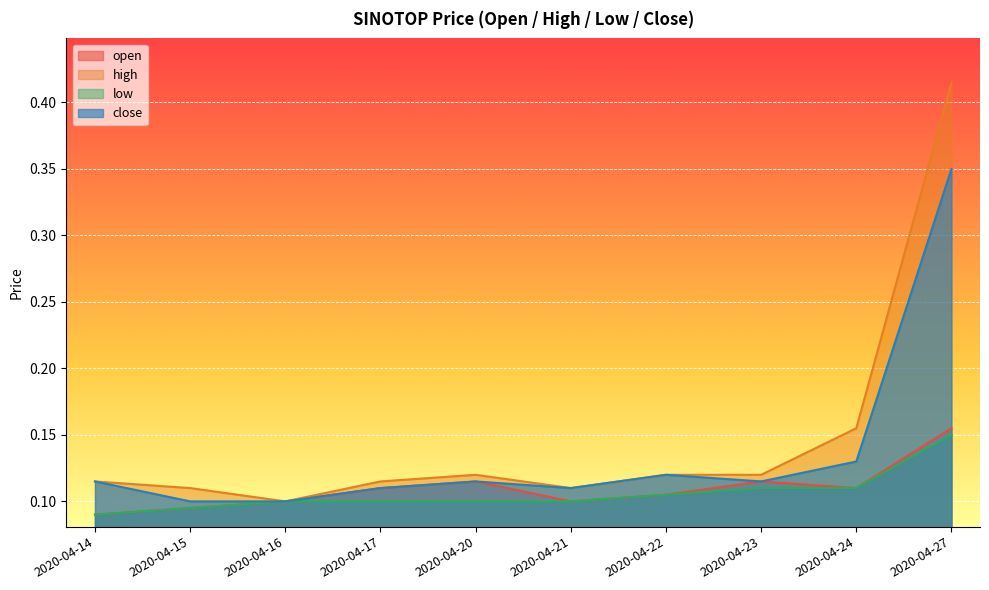

Between 2020-04-14 and 2020-04-21, which is larger?

2020-04-21